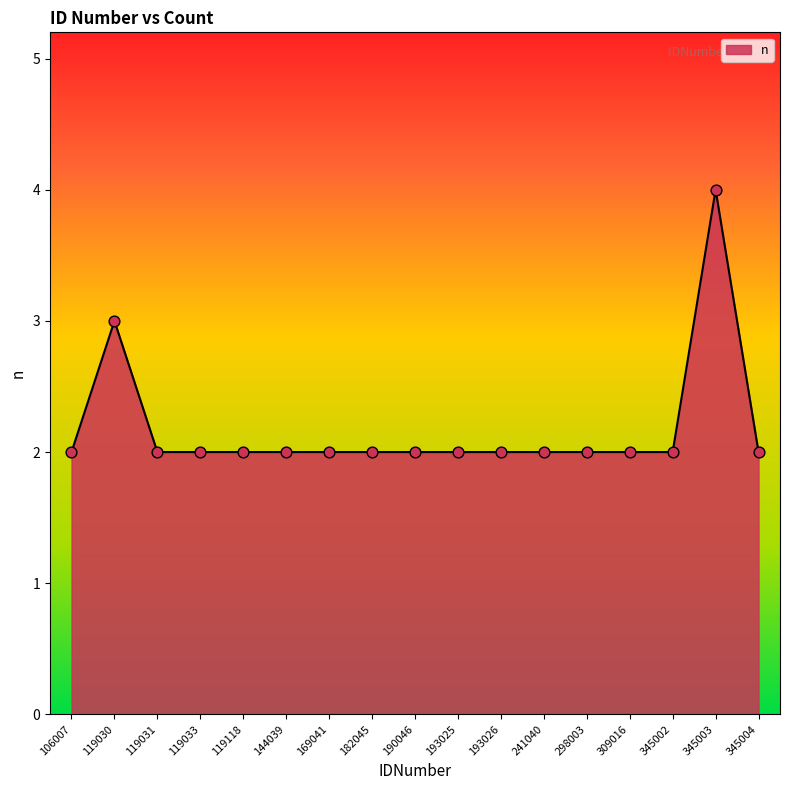

Which has a higher value, 119030 or 144039?

119030